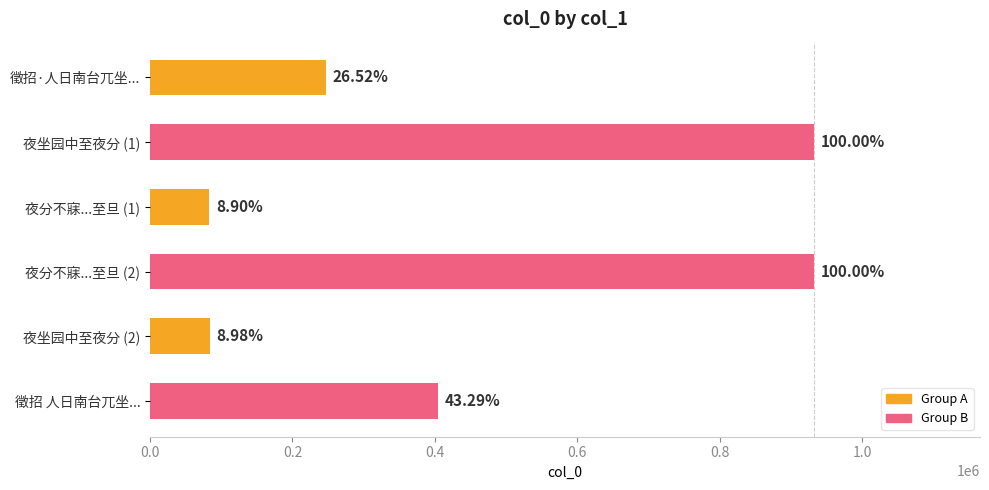

What is the minimum value shown in the chart?

83033